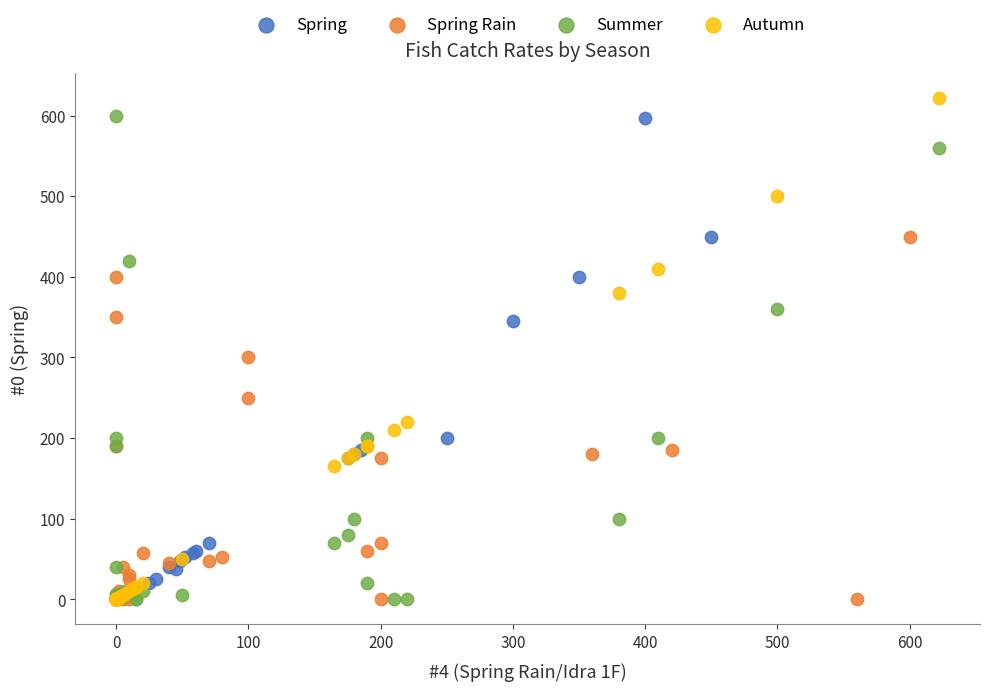

What are all the series names shown in the legend?

Spring, Spring Rain, Summer, Autumn